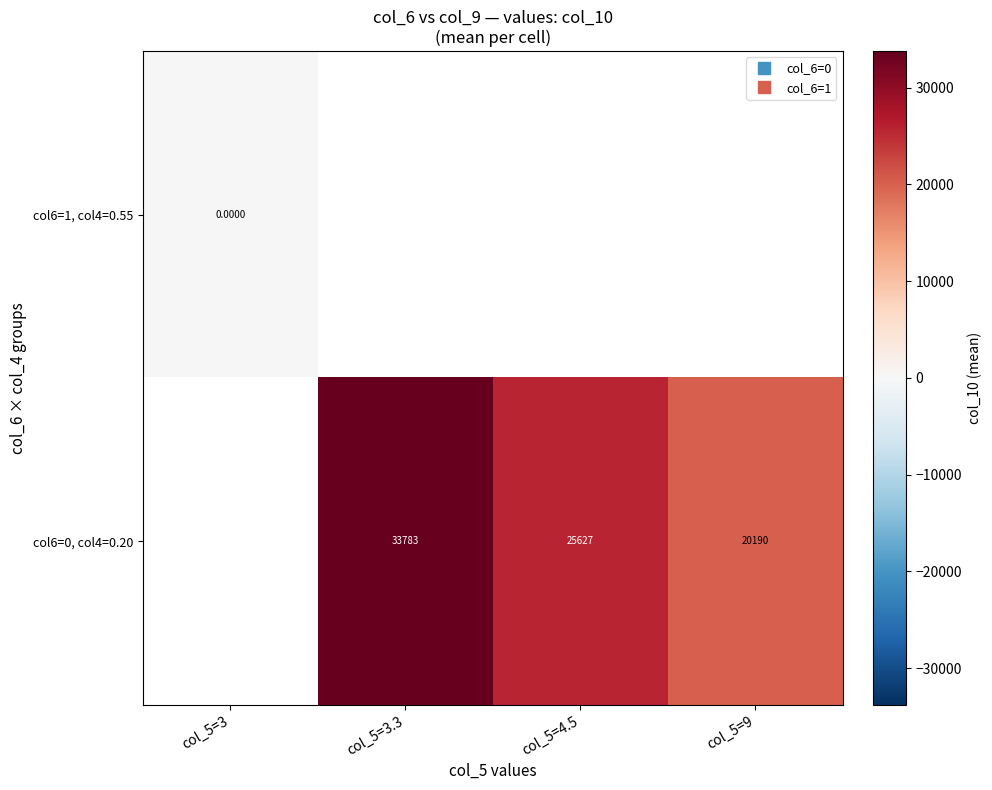

At which label does col6=0, col4=0.20 reach its peak?

col_5=3